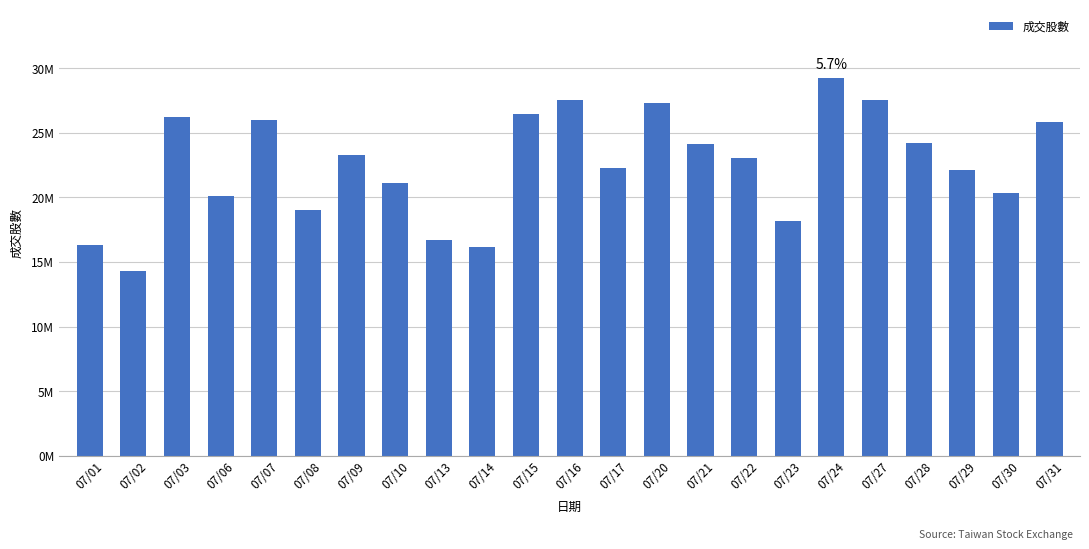

Reading right to left, transcribe all the data shown in this chart.

25818554	20321389	22135877	24218228	27541469	29281866	18157664	23050302	24149331	27345389	22252625	27552753	26490947	16139736	16680078	21142314	23309455	18991386	25976176	20135209	26195532	14326452	16287233